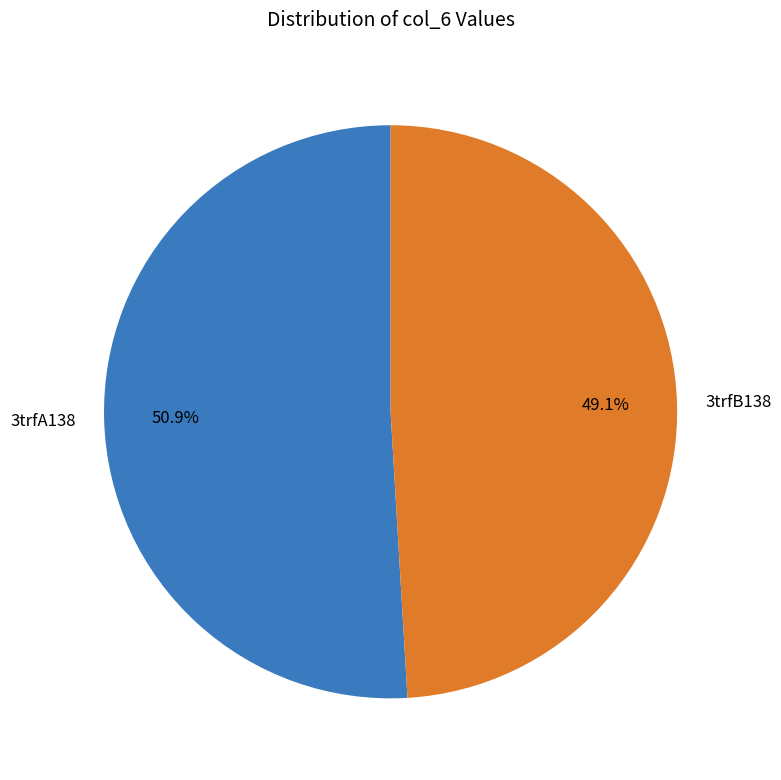

What percentage is the 3trfA138 slice, to the nearest percent?

51%